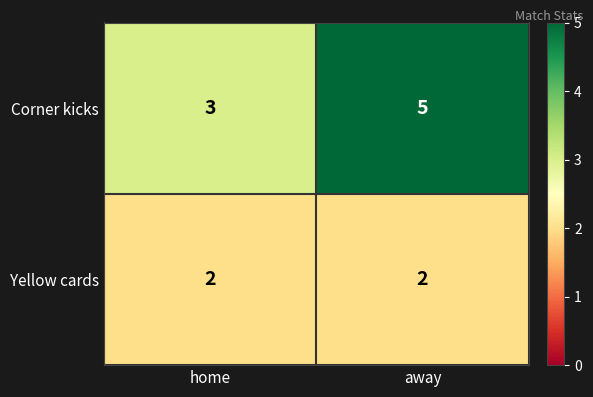

Which series has the widest spread of values?

Corner kicks